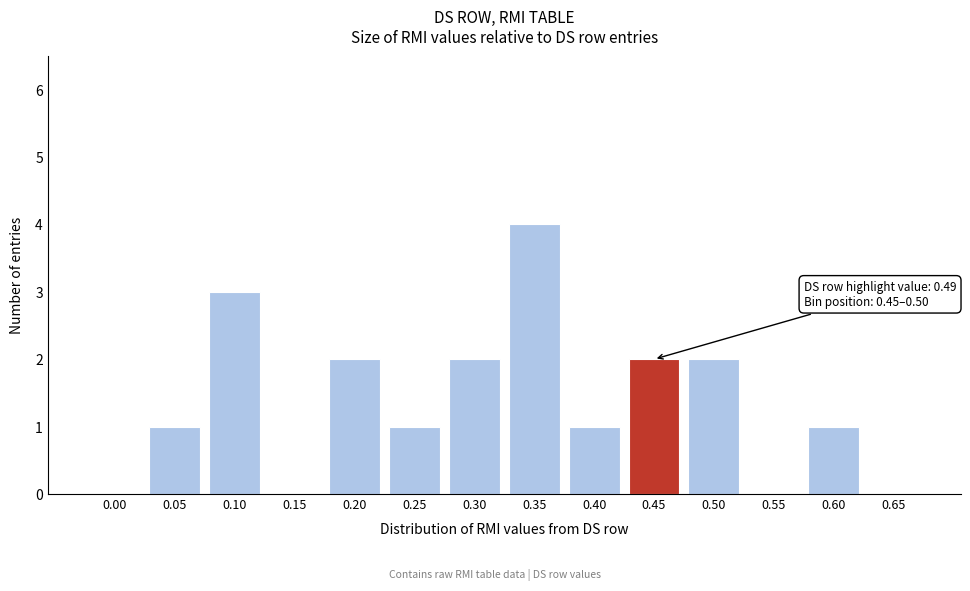

Reading left to right, extract all data points from this chart.

0.00=0	0.05=1	0.10=3	0.15=0	0.20=2	0.25=1	0.30=2	0.35=4	0.40=1	0.45=2	0.50=2	0.55=0	0.60=1	0.65=0